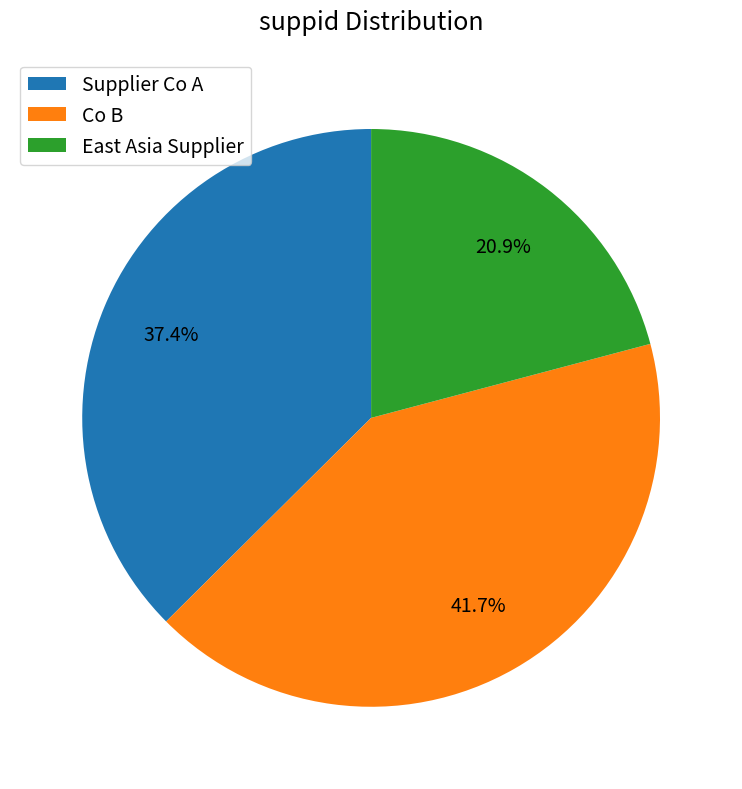

Between Supplier Co A and Co B, which is larger?

Co B